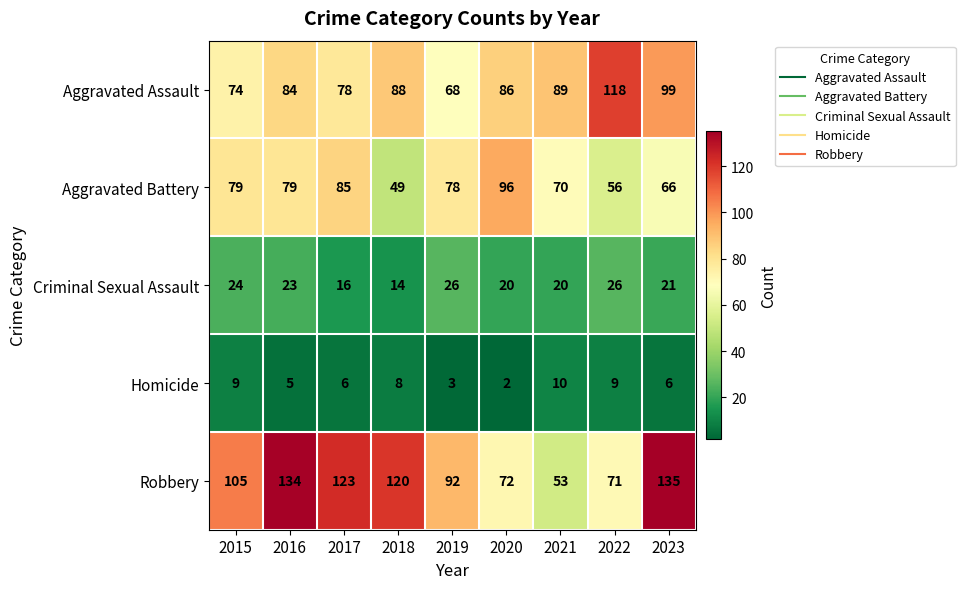

Where does the Aggravated Battery series first go above 78?

2015